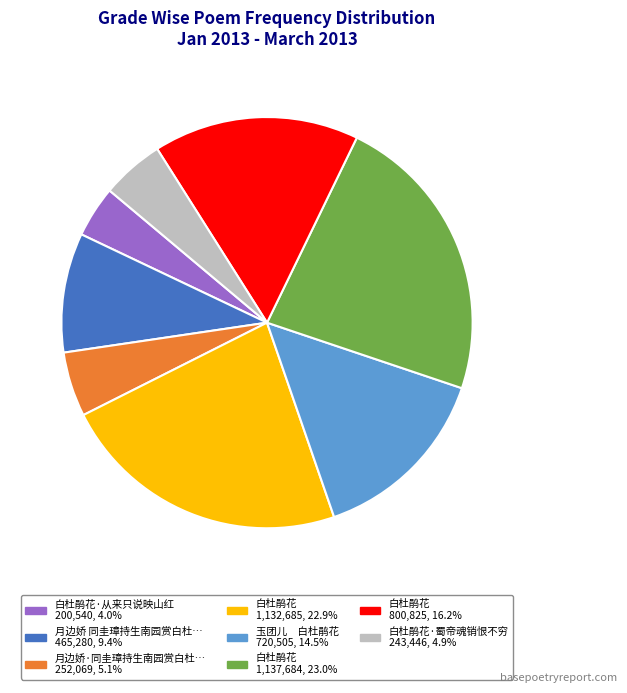

Does any single category account for the majority?

No